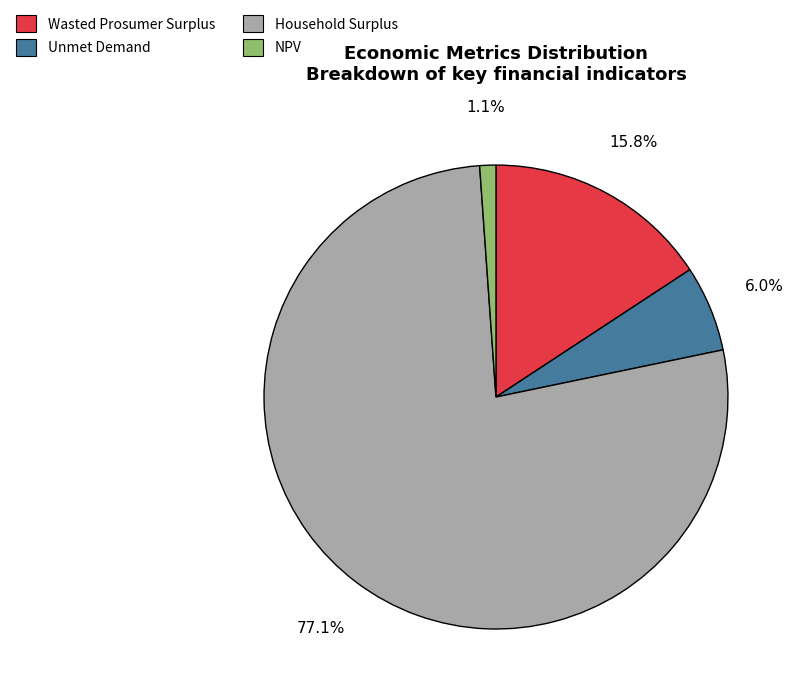

Which category has the smallest portion of the pie?

NPV